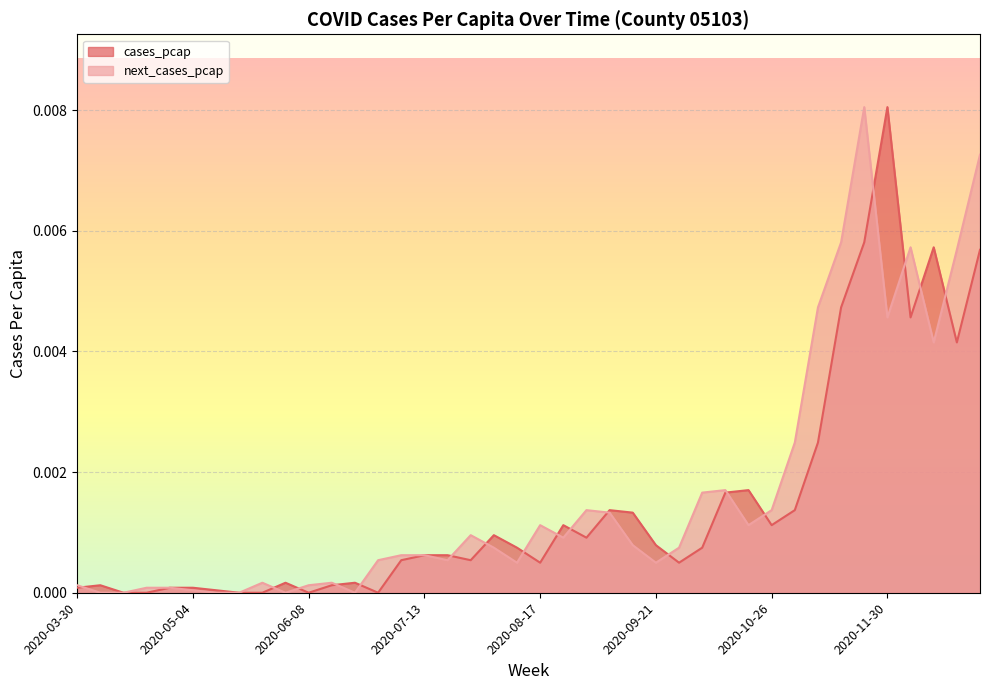

How many lines are shown in the chart?

2